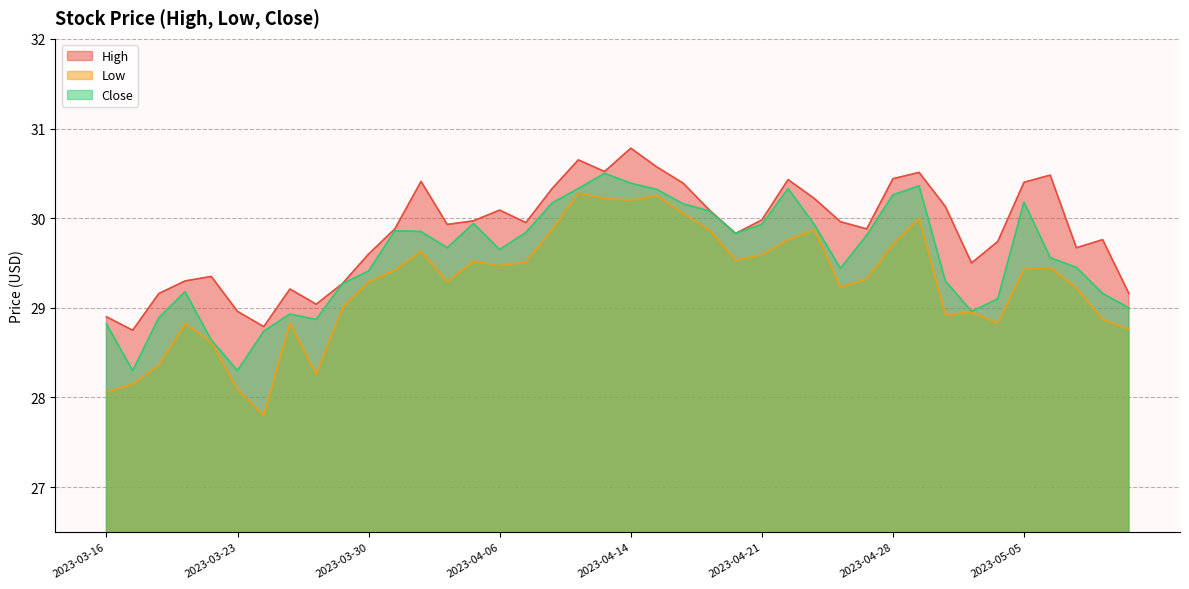

Where is Close nearest to the value 29?

2023-05-11